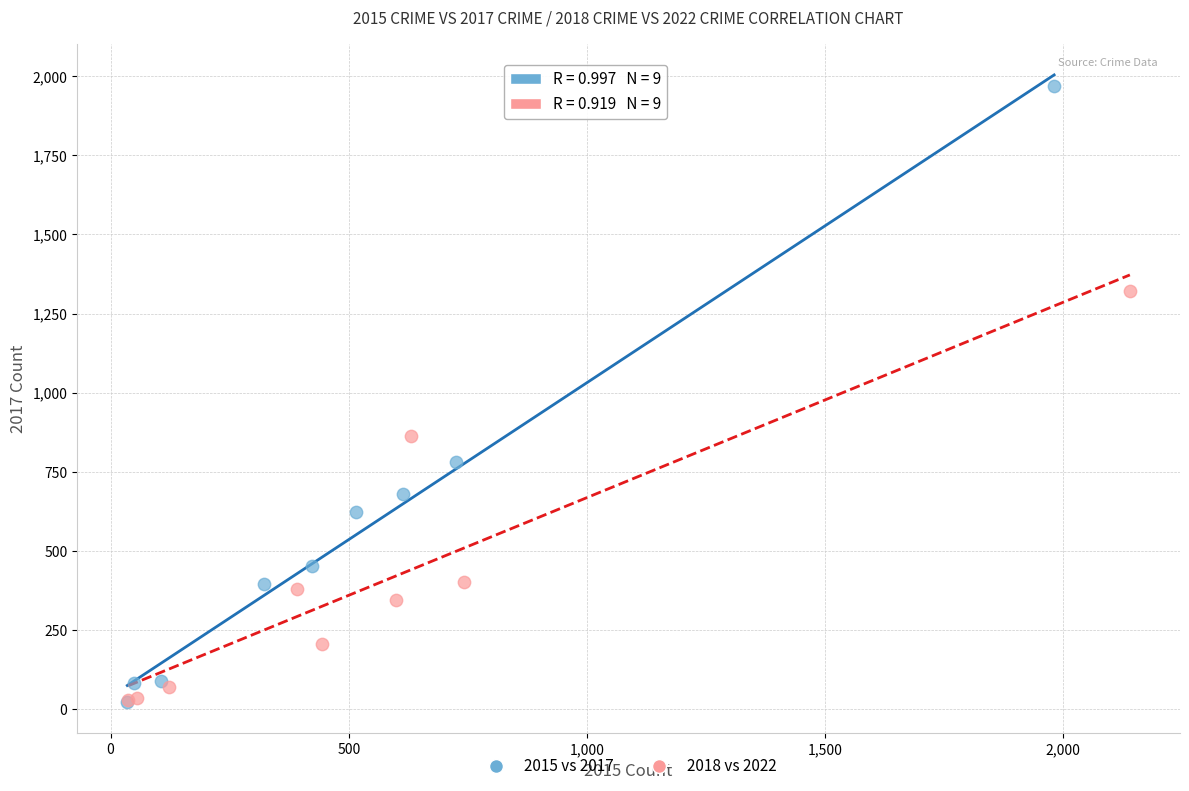

Which series reaches the maximum Y coordinate?

2015 vs 2017